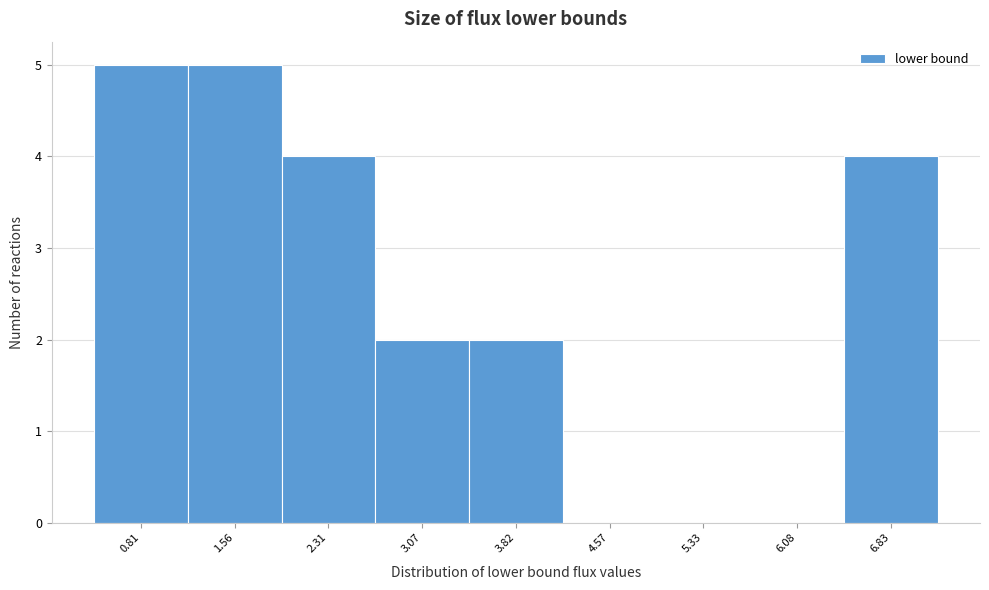

Reading left to right, transcribe this chart: for each bar, give the range it covers on the x-axis and its height. Neither the bar edges nor the heights are printed on the chart, so give them approximately, as read against the axes.

0.4 to 1.2: 5
1.2 to 1.9: 5
1.9 to 2.7: 4
2.7 to 3.4: 2
3.4 to 4.2: 2
4.2 to 4.9: 0
4.9 to 5.7: 0
5.7 to 6.5: 0
6.5 to 7.2: 4